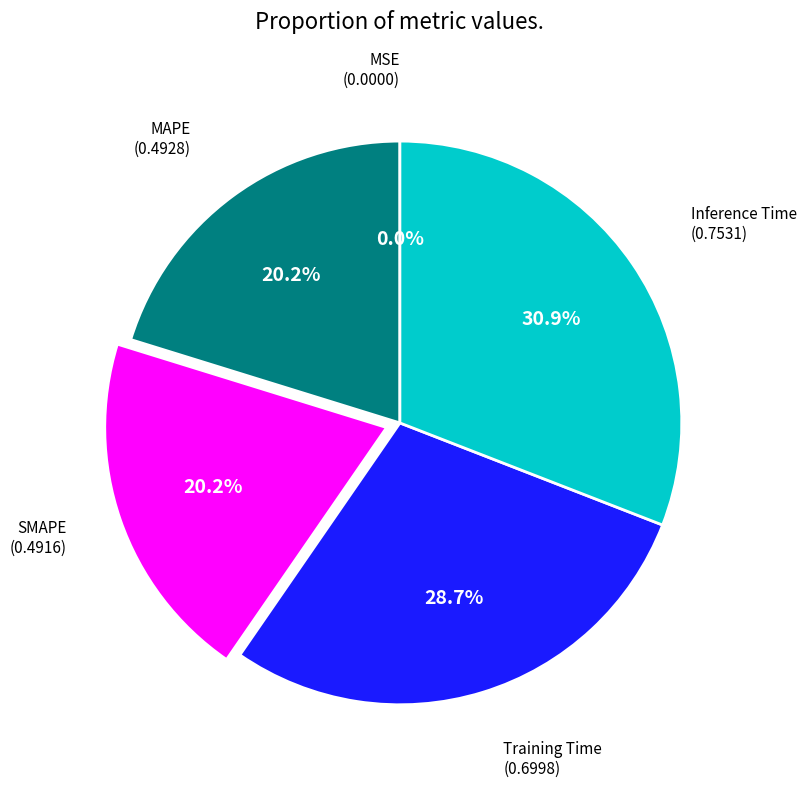

Is there any slice that represents more than half of the pie?

No